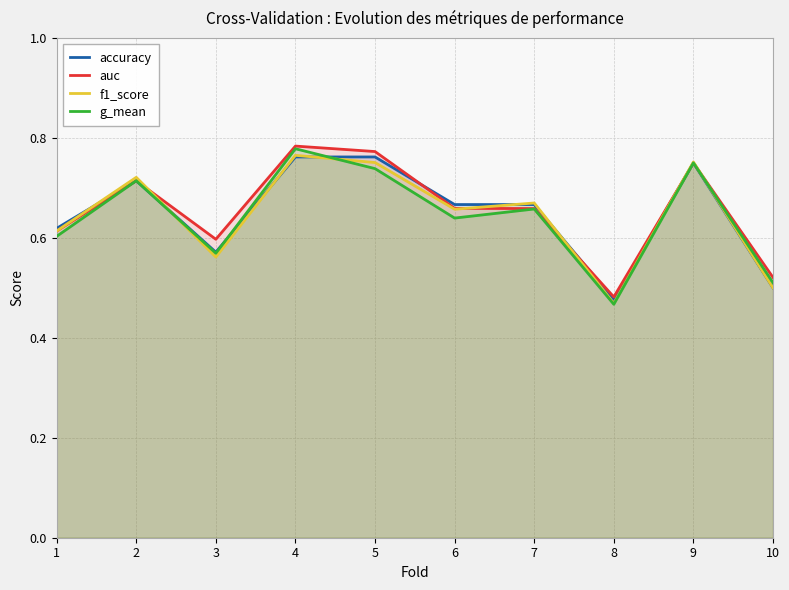

Which category has the highest value across all series?

4